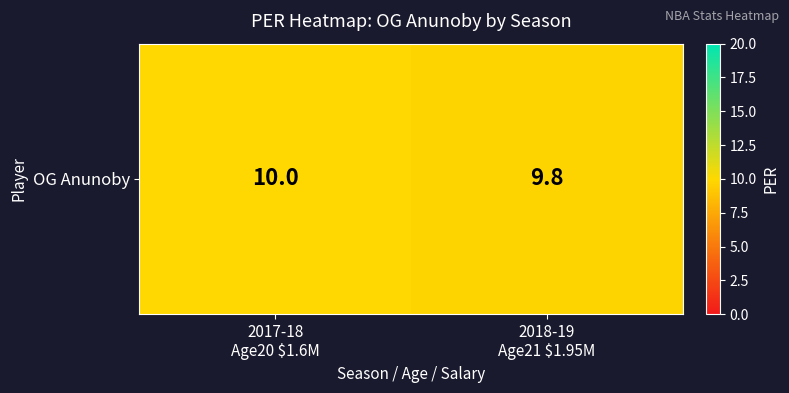

What is the change in value from 2017-18
Age20 $1.6M to 2018-19
Age21 $1.95M?

-0.2